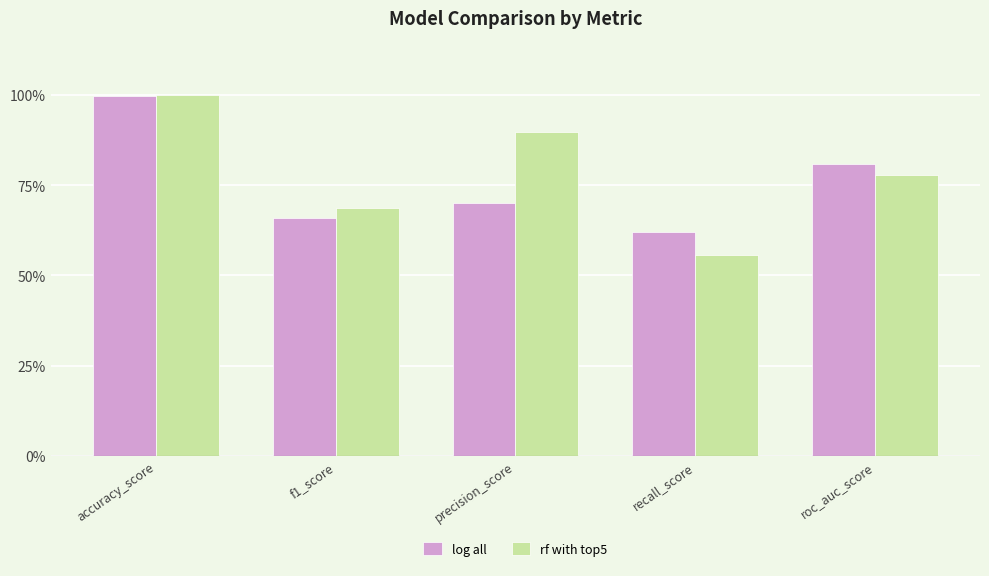

Which category has the lowest value in the log all series?

recall_score